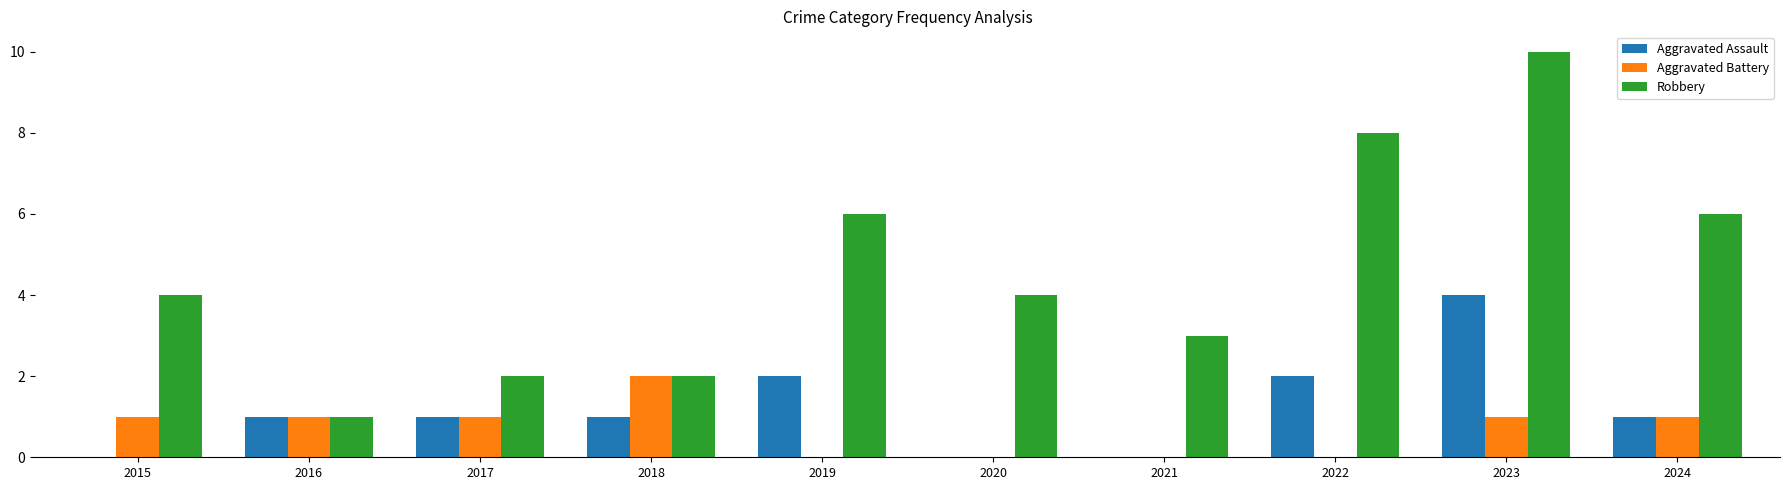

Which series has the largest range (max minus min)?

Robbery